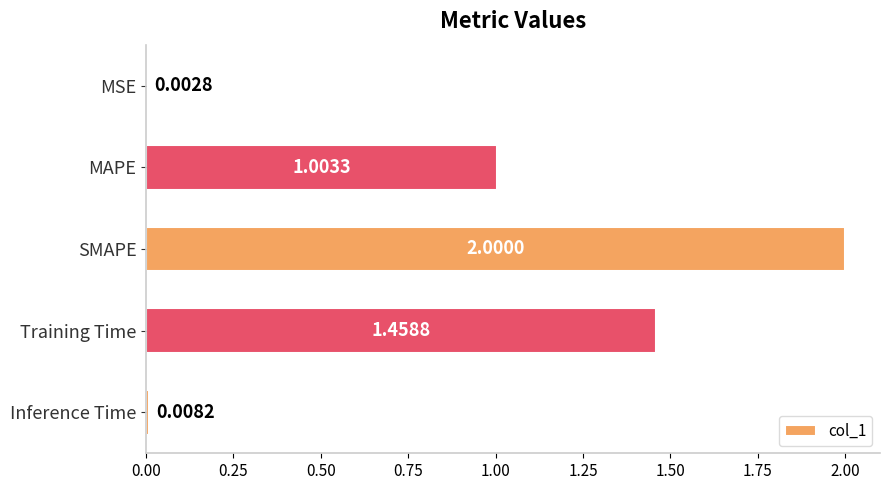

Are the bars grouped side by side (vs. stacked)?

No